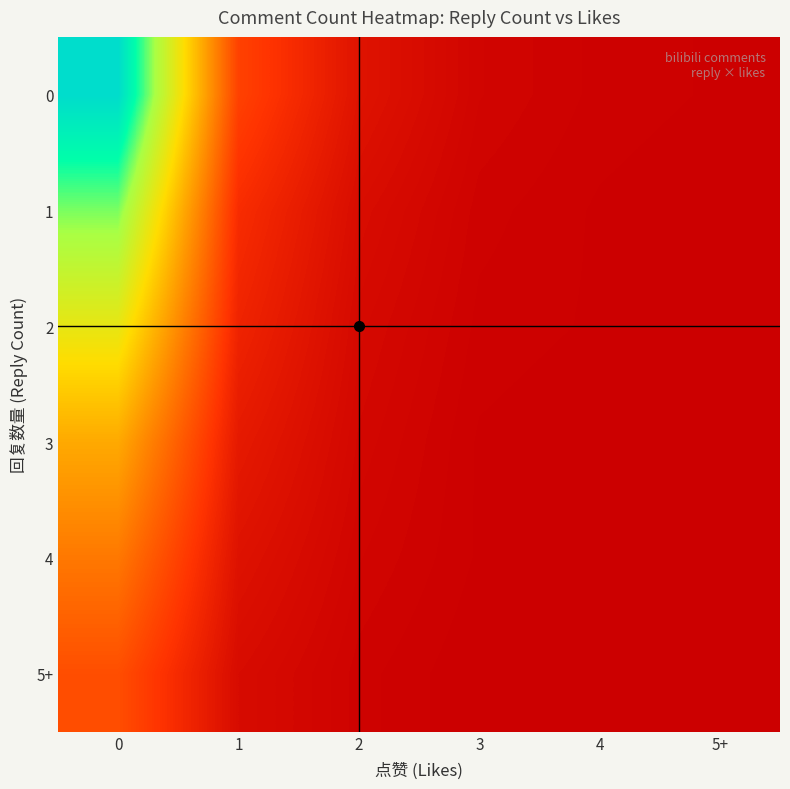

Reading right to left, list all the values displayed in this chart.

0: 5+=1	4=2	3=5	2=18	1=58	0=312
1: 5+=0	4=1	3=3	2=12	1=41	0=245
2: 5+=0	4=1	3=2	2=9	1=33	0=189
3: 5+=0	4=0	3=1	2=7	1=24	0=134
4: 5+=0	4=0	3=1	2=5	1=17	0=98
5+: 5+=0	4=0	3=0	2=3	1=11	0=67